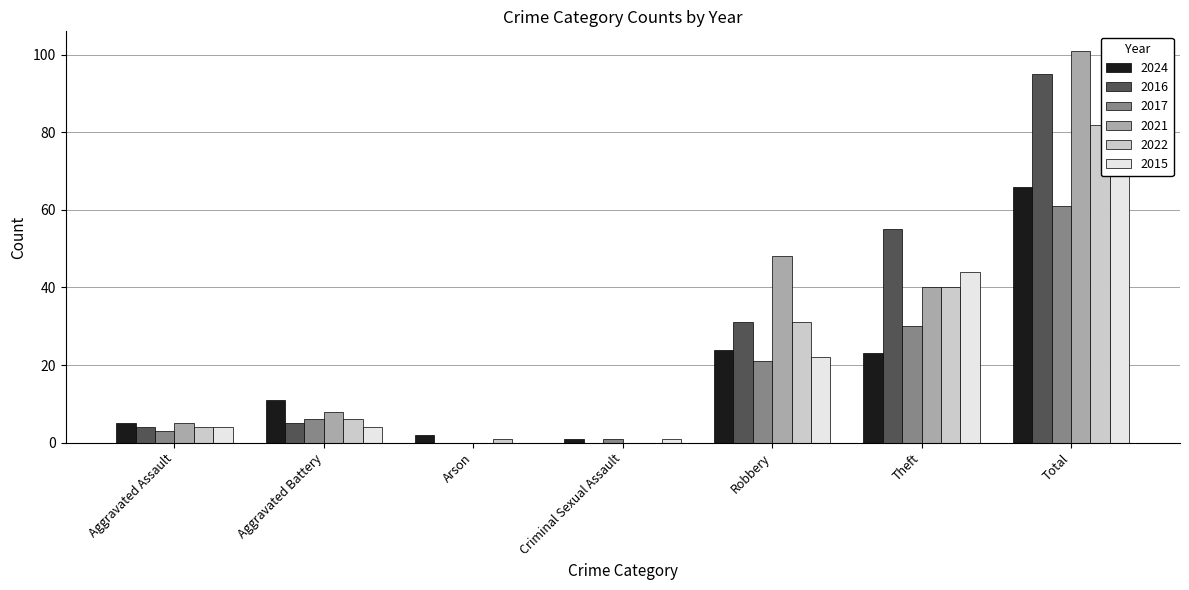

Rank the categories by 2021 value from highest to lowest.

Total, Robbery, Theft, Aggravated Battery, Aggravated Assault, Arson, Criminal Sexual Assault